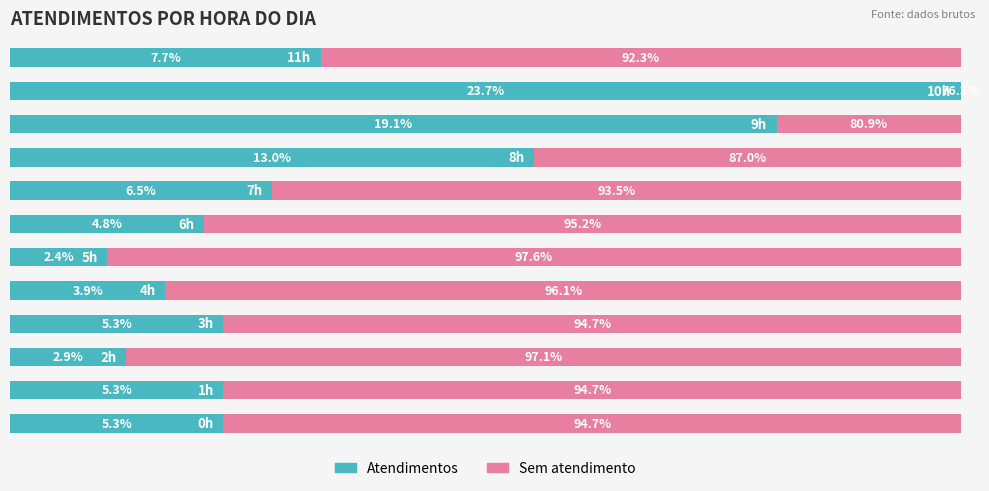

At which label is Atendimentos closest to 55?

8